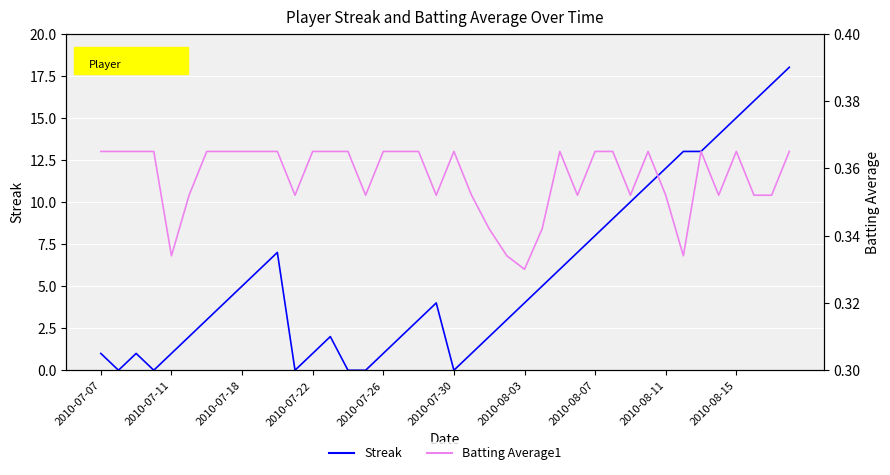

At how many categories does at least one series exceed 9?

10